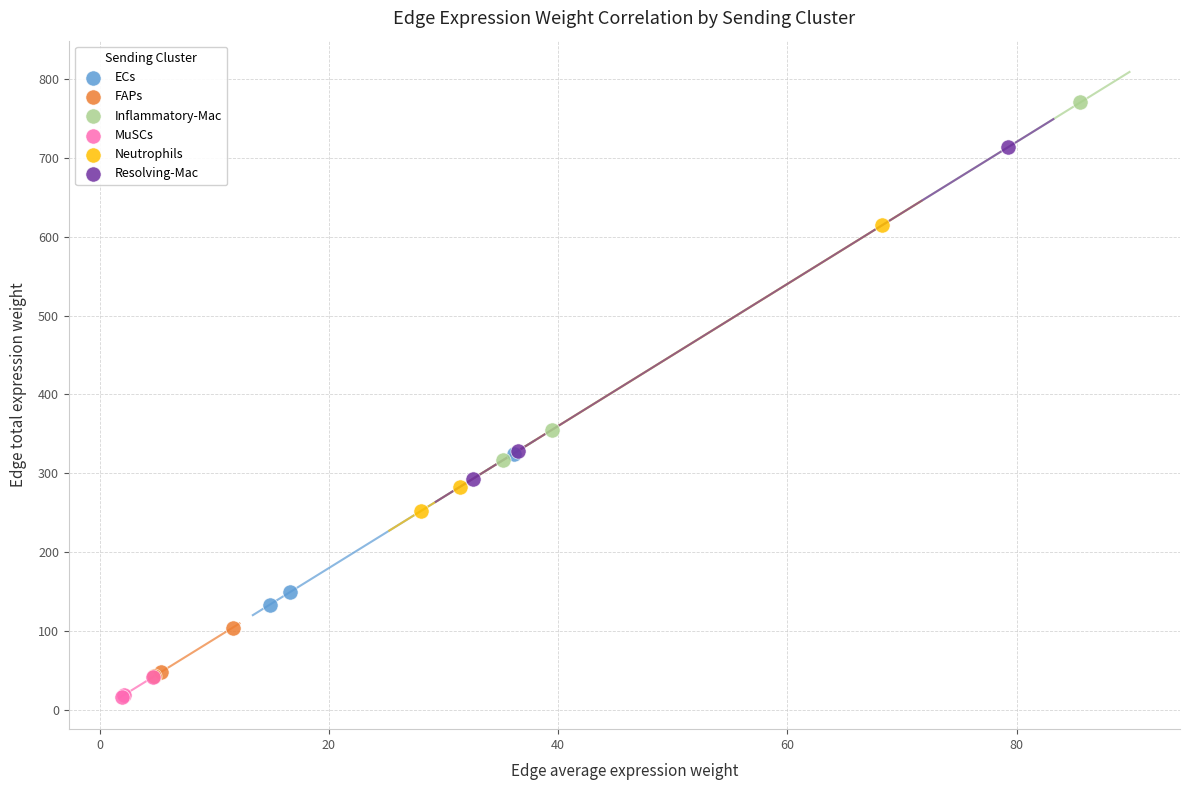

Which series reaches the maximum Y coordinate?

Inflammatory-Mac